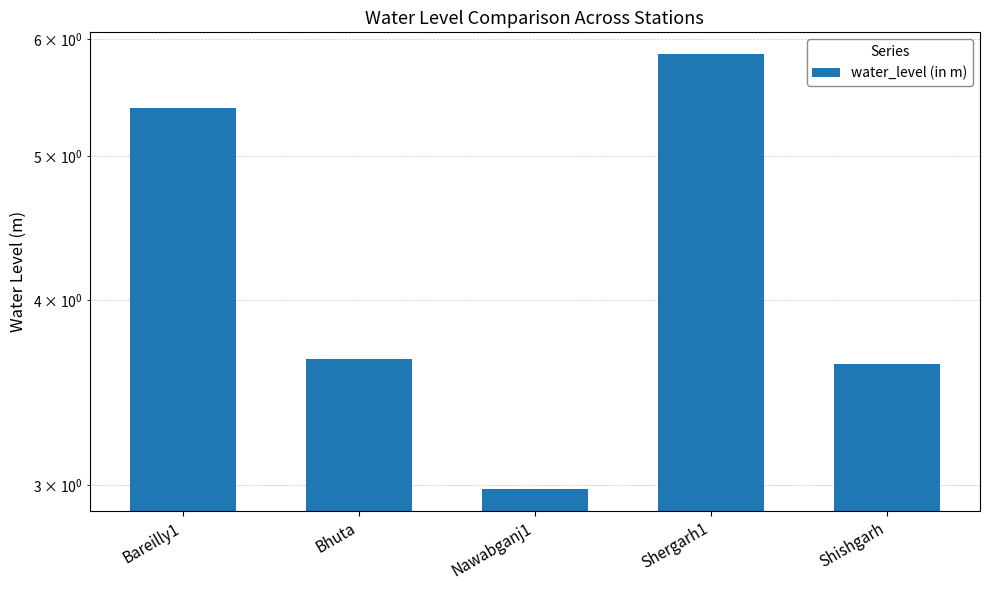

How many data points are less than 3?

1